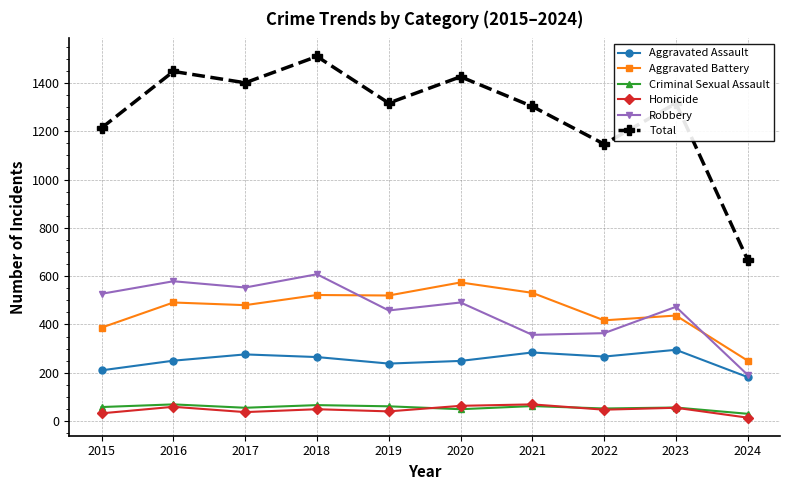

Which series has the widest spread of values?

Total